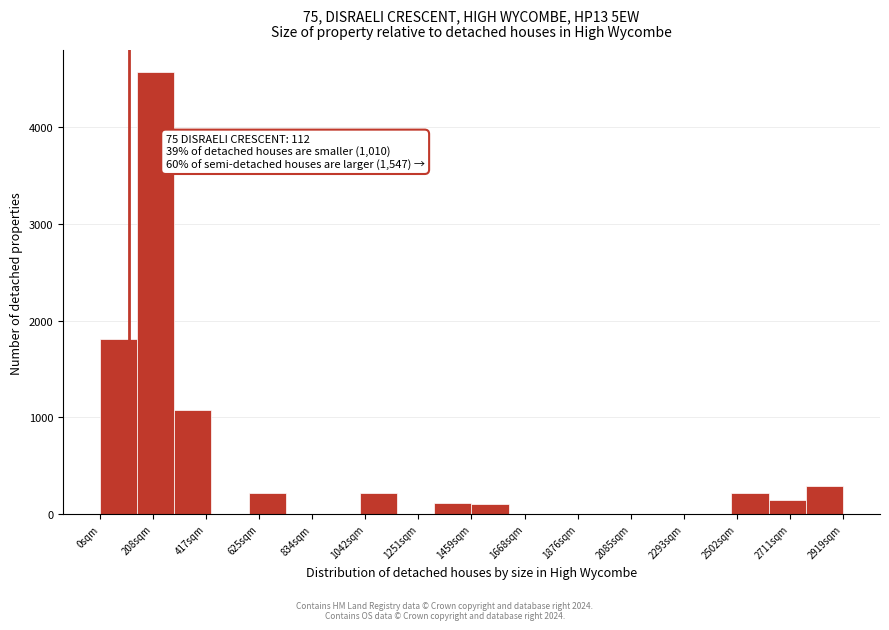

Read against the x-axis, roughly where is the centre of the tallest bar?

200